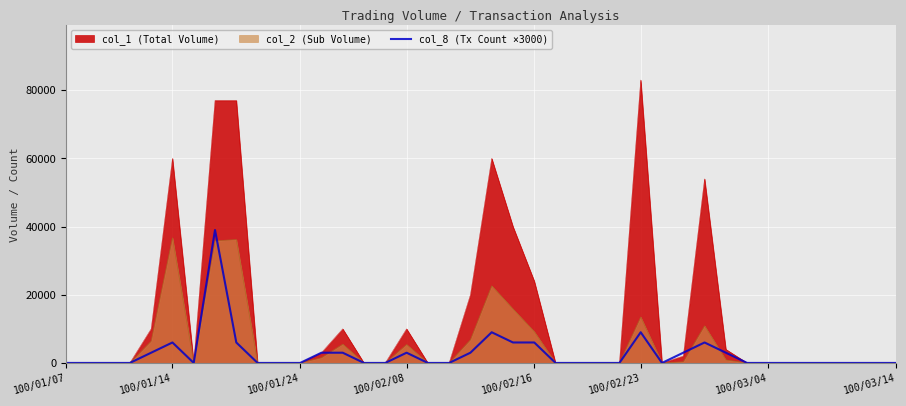

Which series has the widest spread of values?

col_1 (Total Volume)